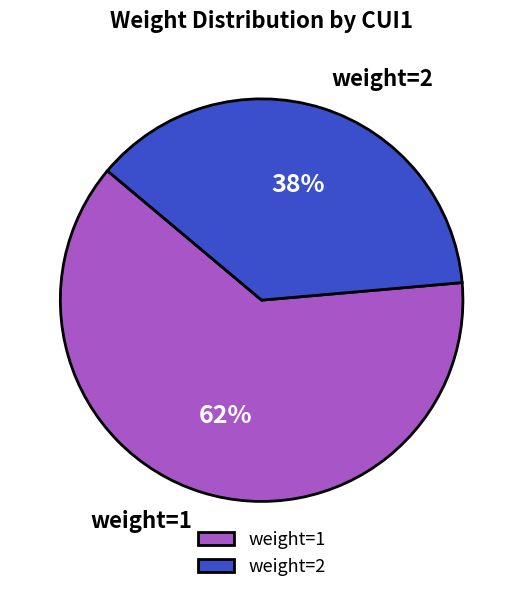

Which category has the biggest portion of the pie?

weight=1